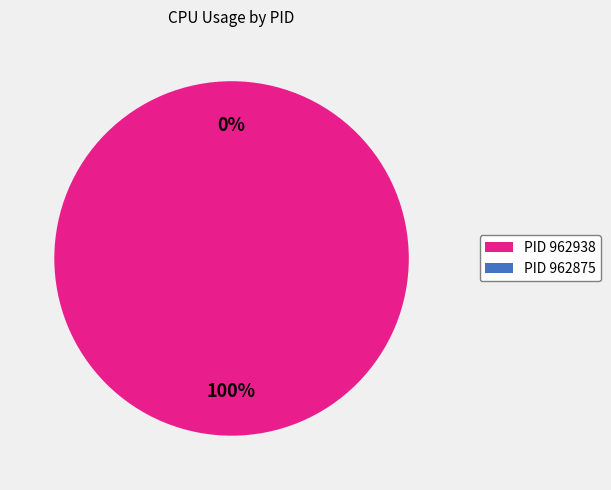

To the nearest percent, what percentage of the pie is 962938?

100%